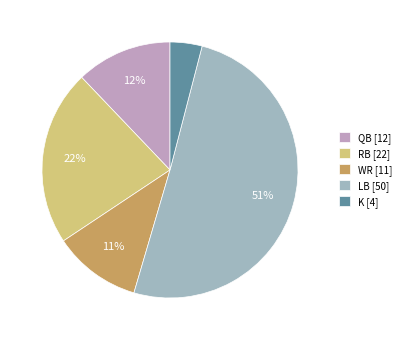

Is QB the majority of the pie?

No